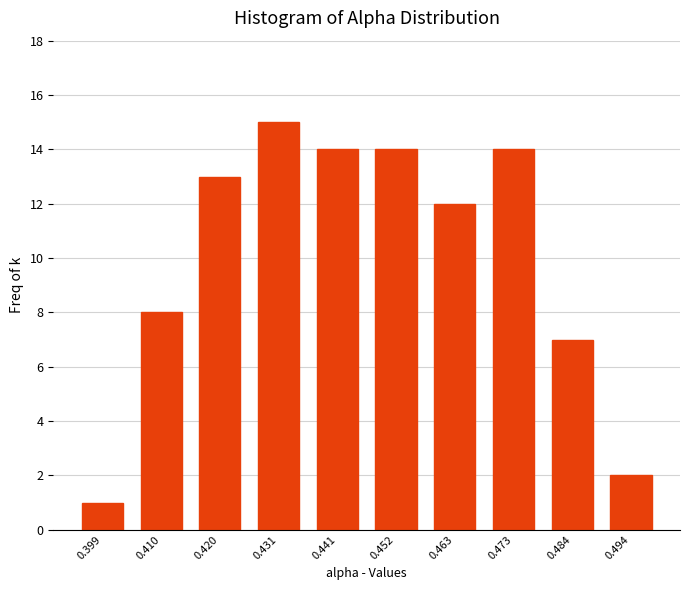

Reading left to right, extract all data points from this chart.

0.399=1	0.410=8	0.420=13	0.431=15	0.441=14	0.452=14	0.463=12	0.473=14	0.484=7	0.494=2